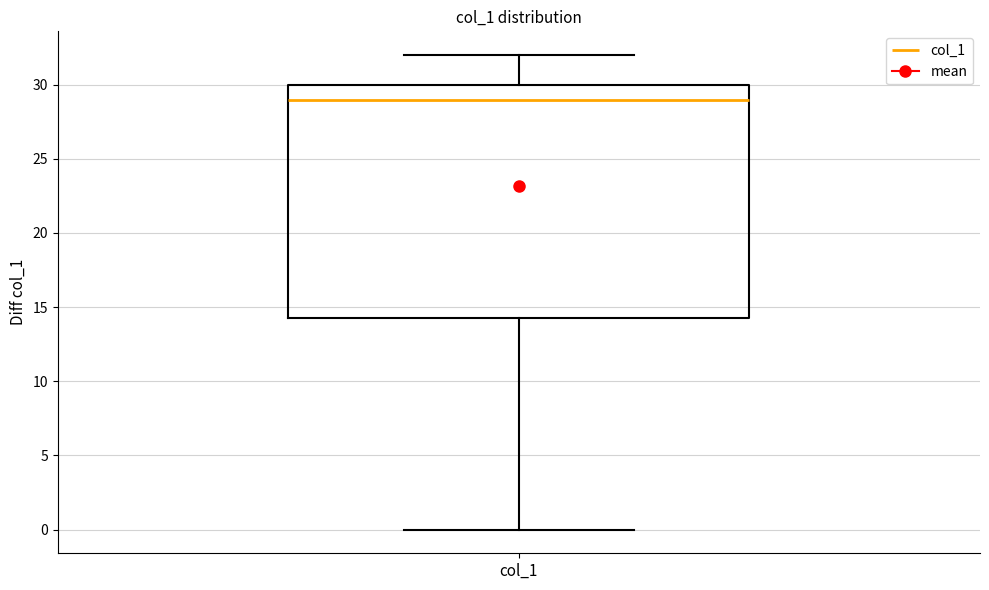

Read this box plot against the y-axis: the position of the median line, the range covered by the box, and the ends of both whiskers. The values are not printed on the chart, so give them approximately, as read against the axis.

median 29.0, box 14.5 to 30.0, whiskers 0.0 to 32.0